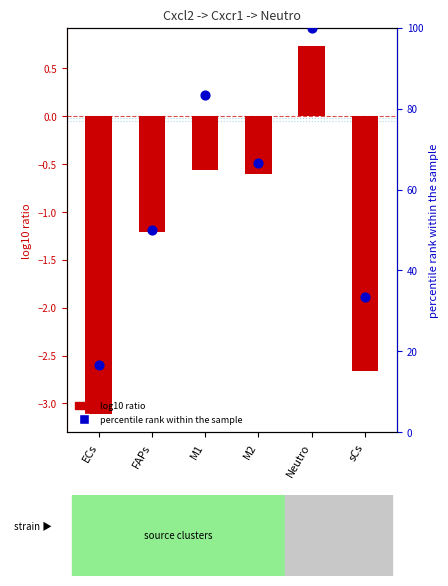

Between Neutro and ECs, which is larger?

Neutro